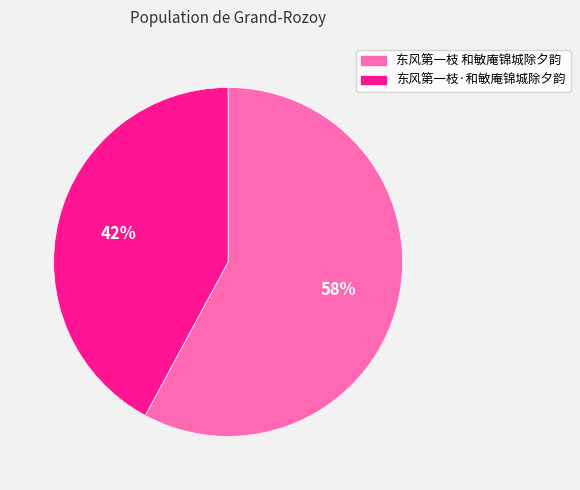

Is it true that 东风第一枝·和敏庵锦城除夕韵 is 54% of the pie?

False